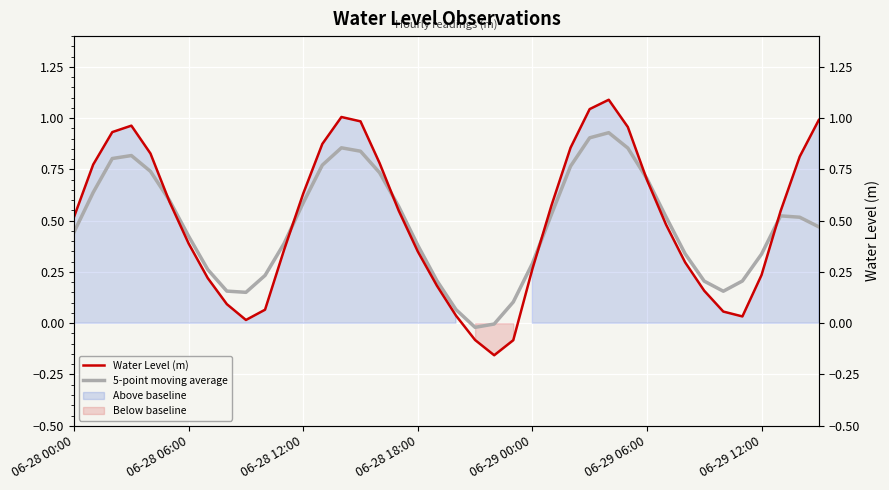

True or false: Water Level (m) and 5-point moving average cross at least once.

True